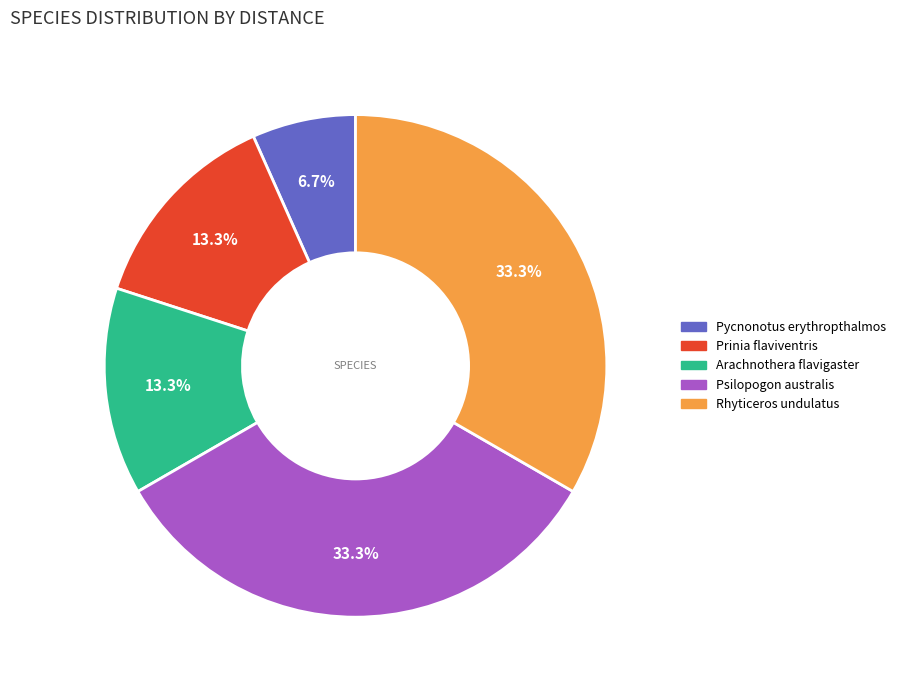

True or false: Psilopogon australis accounts for 33% of the total.

True